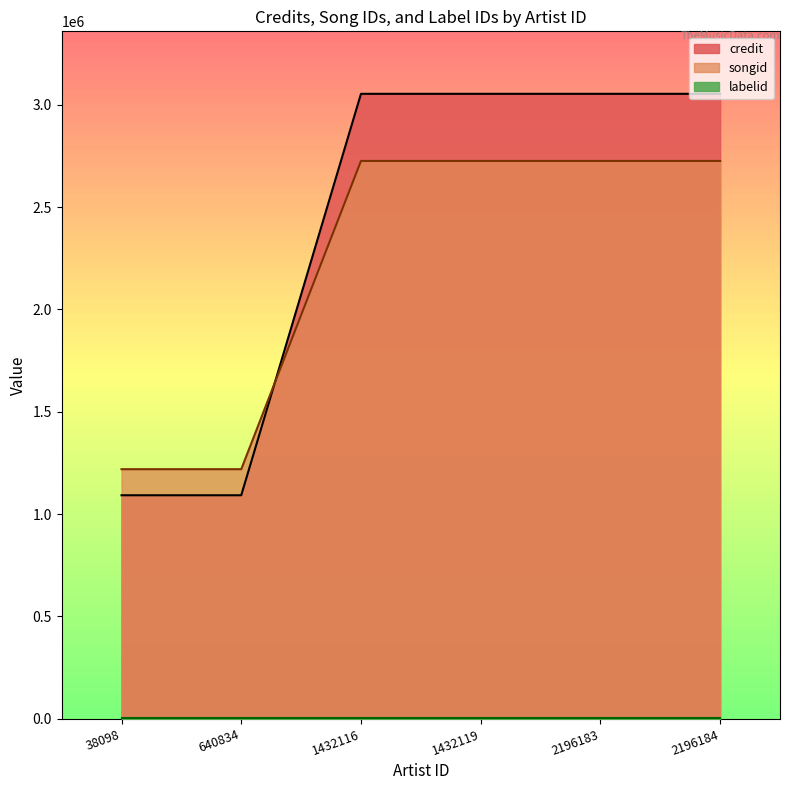

What is the spread (max minus min) of values at 1432116?

328031